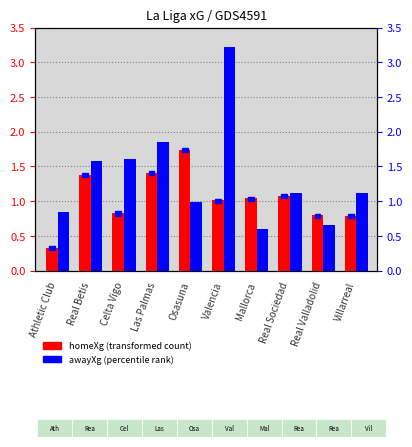

The homeXg series shows 1.4 at Mallorca. True or false?

False